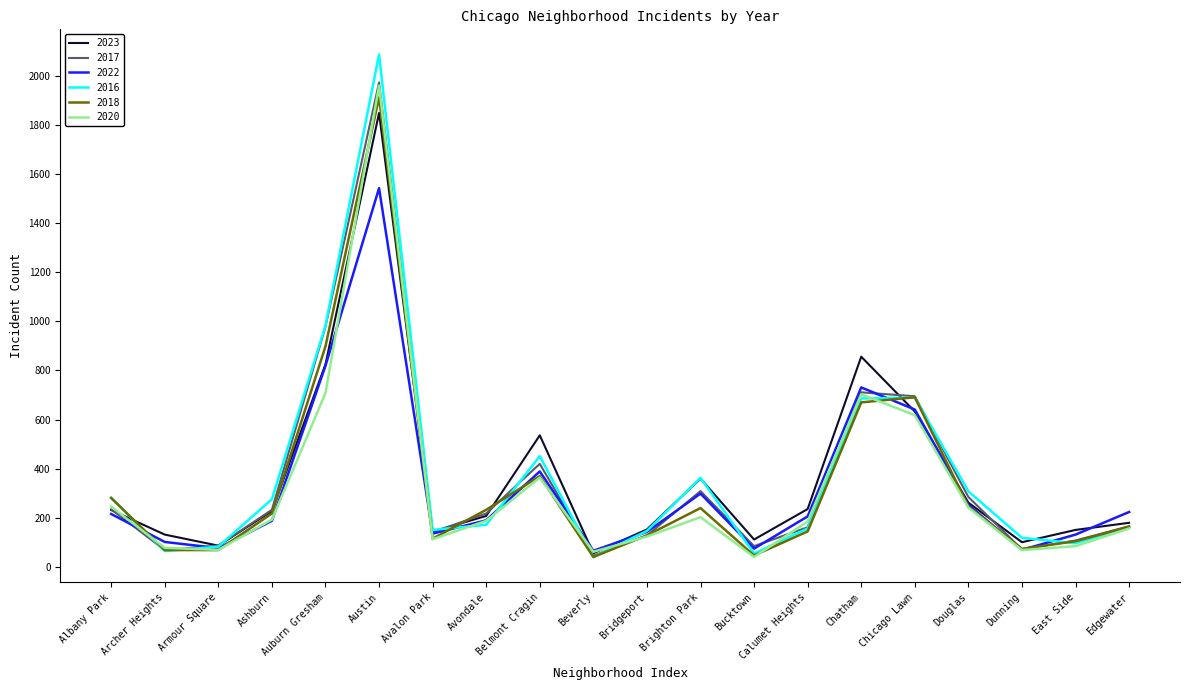

What is the maximum value shown in the chart?

2086